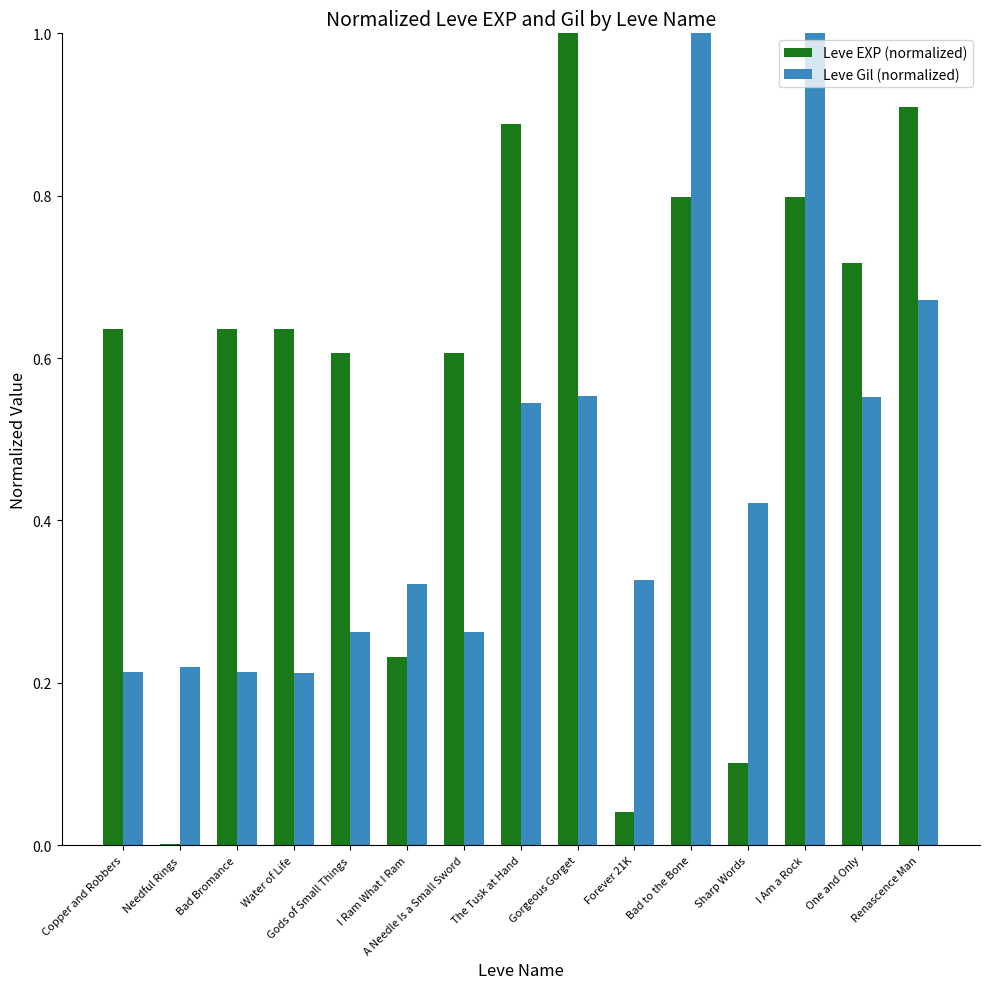

Is the value of Leve Gil (normalized) at One and Only greater than the value of Leve EXP (normalized) at A Needle Is a Small Sword?

No